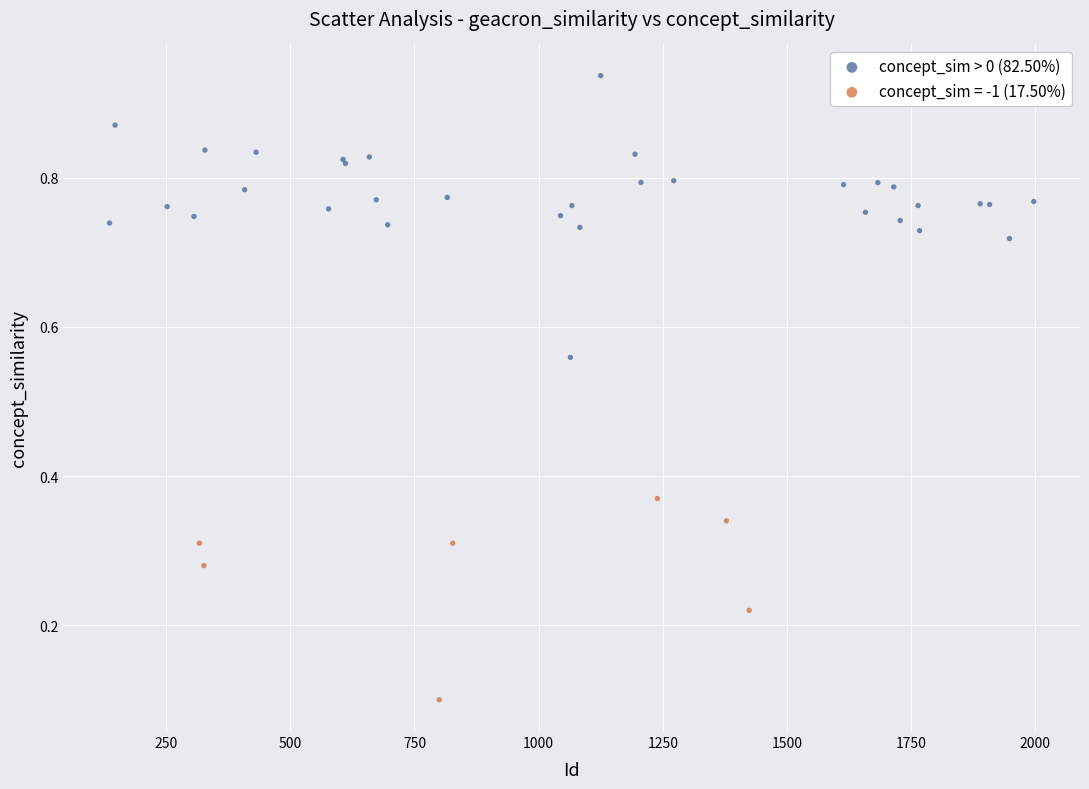

Which series has the largest Y range (max minus min)?

concept_sim > 0 (82.50%)